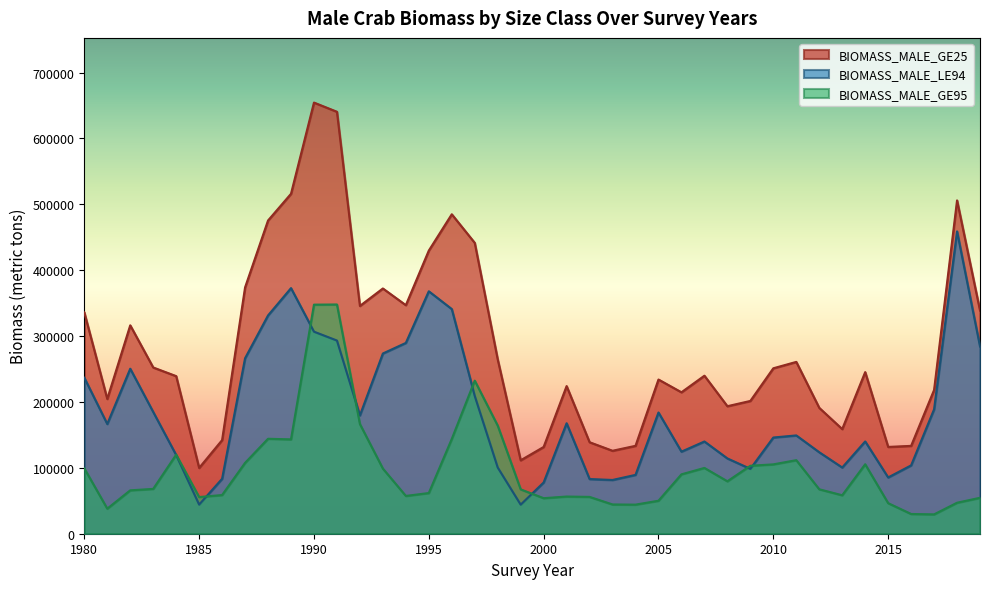

What is the maximum value for BIOMASS_MALE_GE95?

347976.4